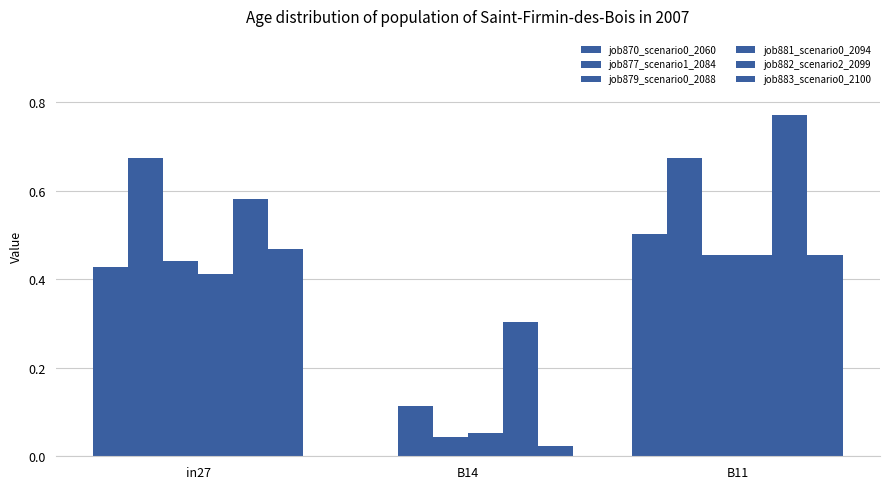

Reading right to left, transcribe all the data shown in this chart.

job870_scenario0_2060: B11=0.5	B14=0.0	in27=0.4
job877_scenario1_2084: B11=0.7	B14=0.1	in27=0.7
job879_scenario0_2088: B11=0.5	B14=0.0	in27=0.4
job881_scenario0_2094: B11=0.5	B14=0.1	in27=0.4
job882_scenario2_2099: B11=0.8	B14=0.3	in27=0.6
job883_scenario0_2100: B11=0.5	B14=0.0	in27=0.5